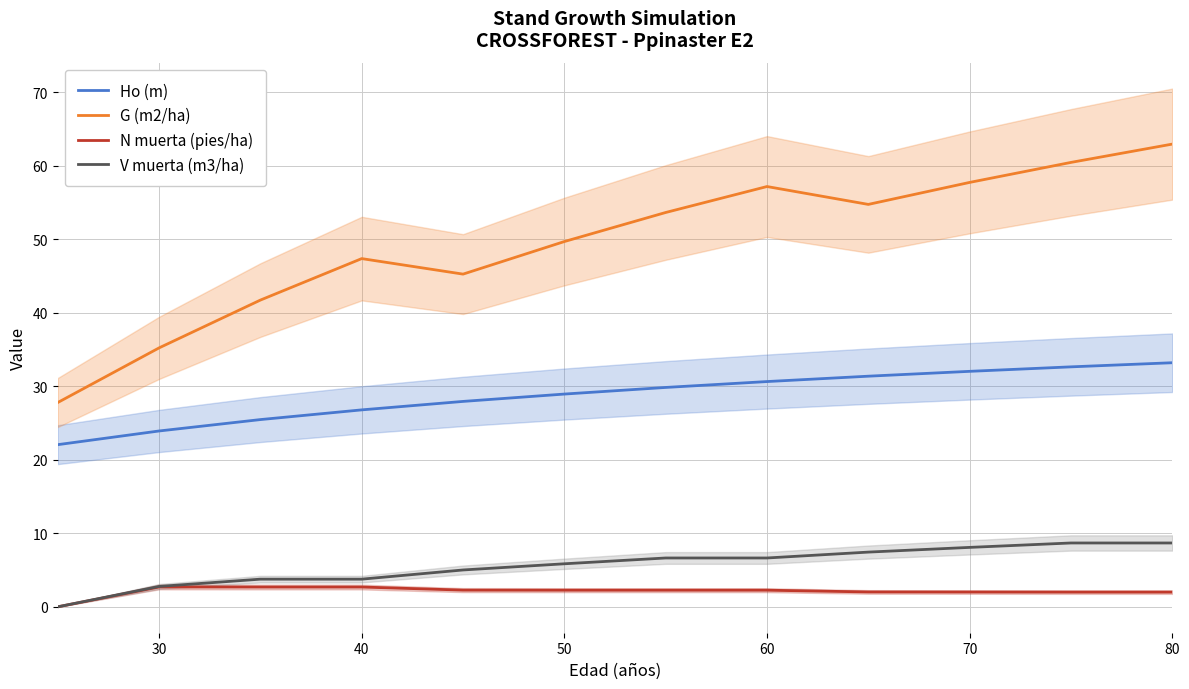

True or false: V muerta (m3/ha) has a value of 8.7 at 80.

True